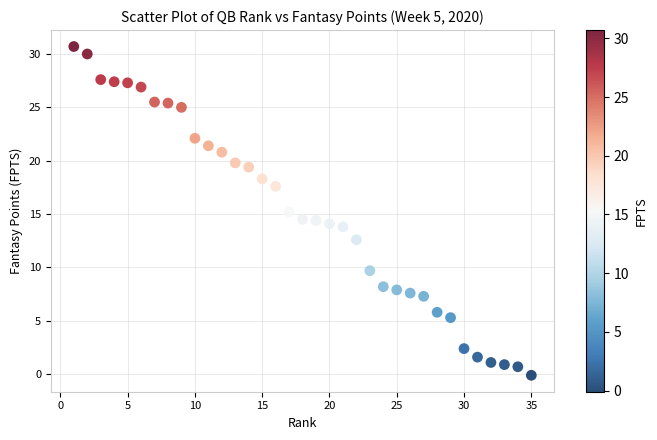

How many data points are displayed?

35